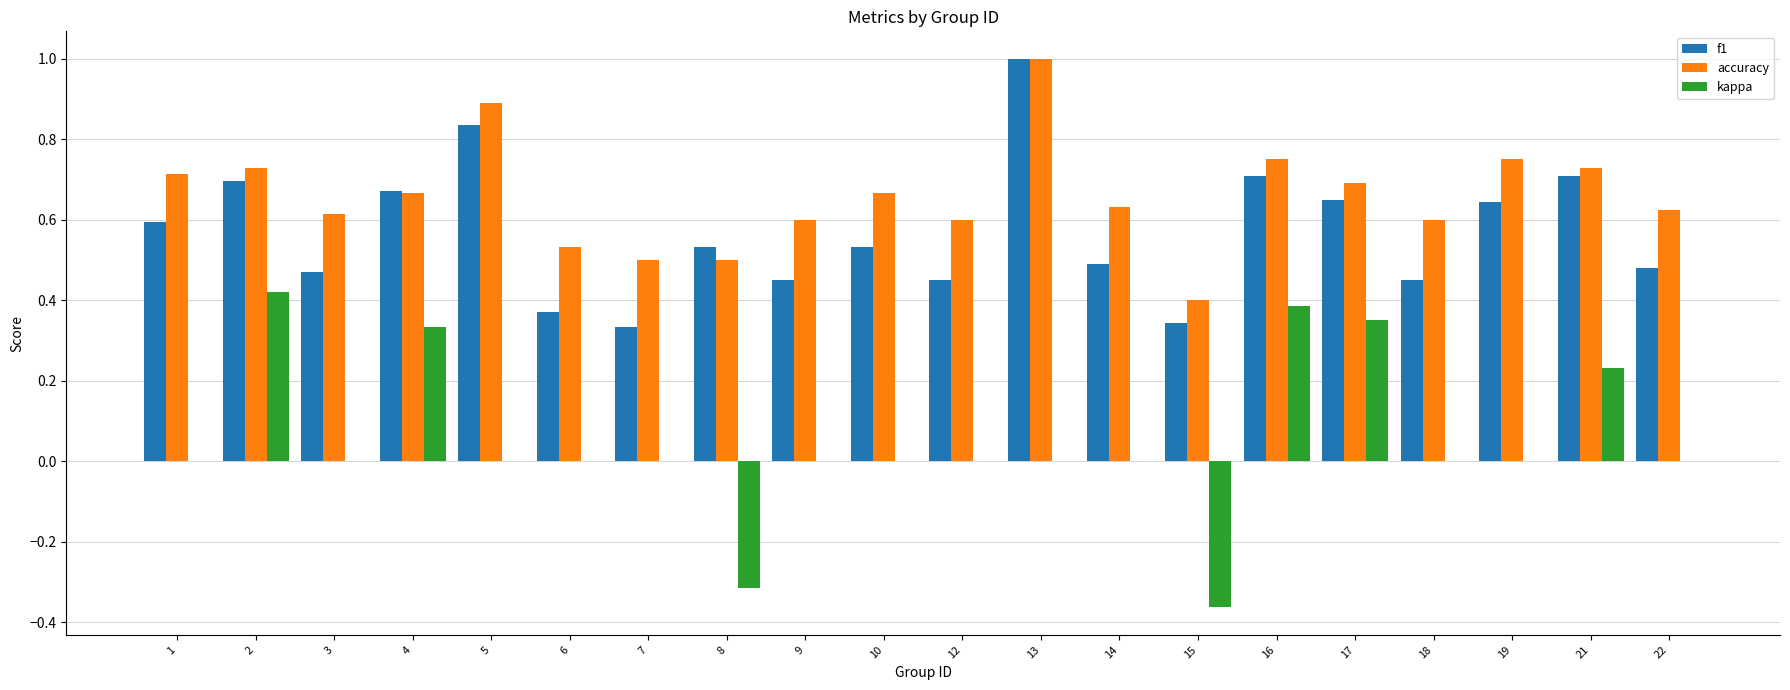

What is the sum of the f1 values at 7 and 16?

1.0